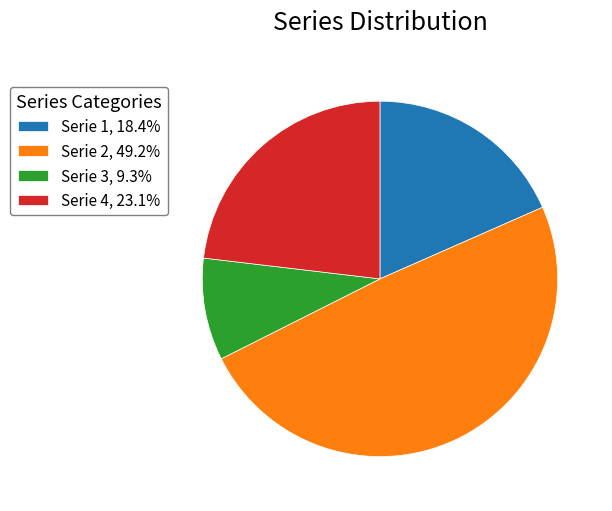

Between Serie 1 and Serie 3, which is larger?

Serie 1